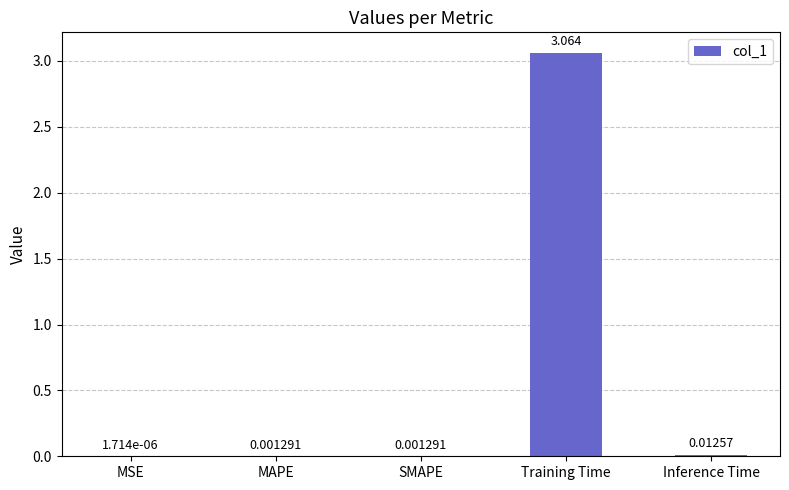

At which label is the value closest to 1?

Inference Time